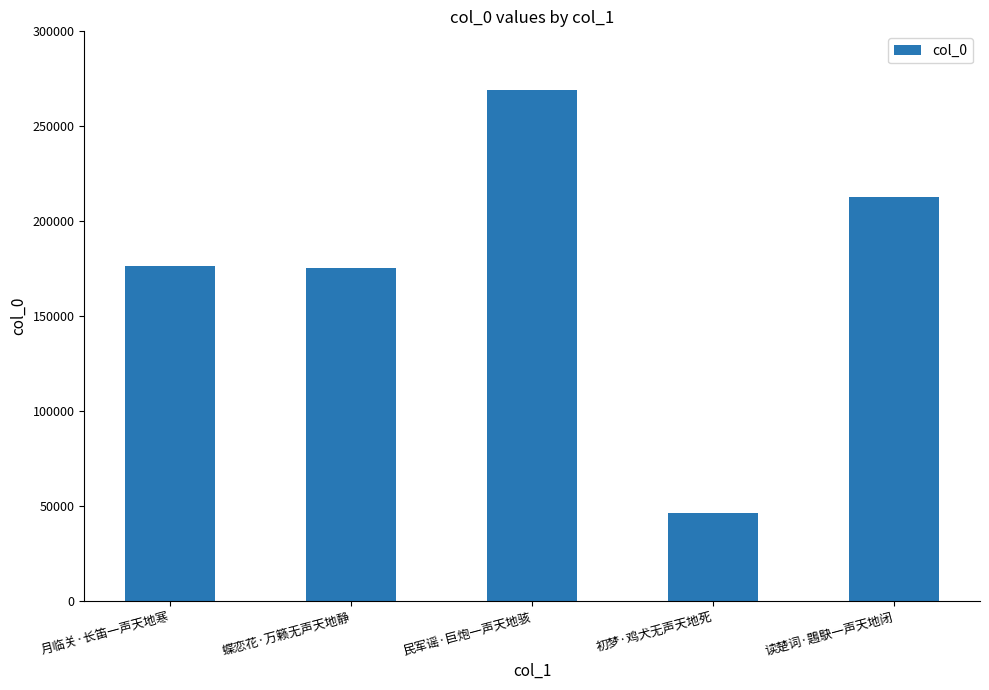

What is the sum of the values at 蝶恋花·万籁无声天地静 and 读楚词·鶗鴃一声天地闭?

388218